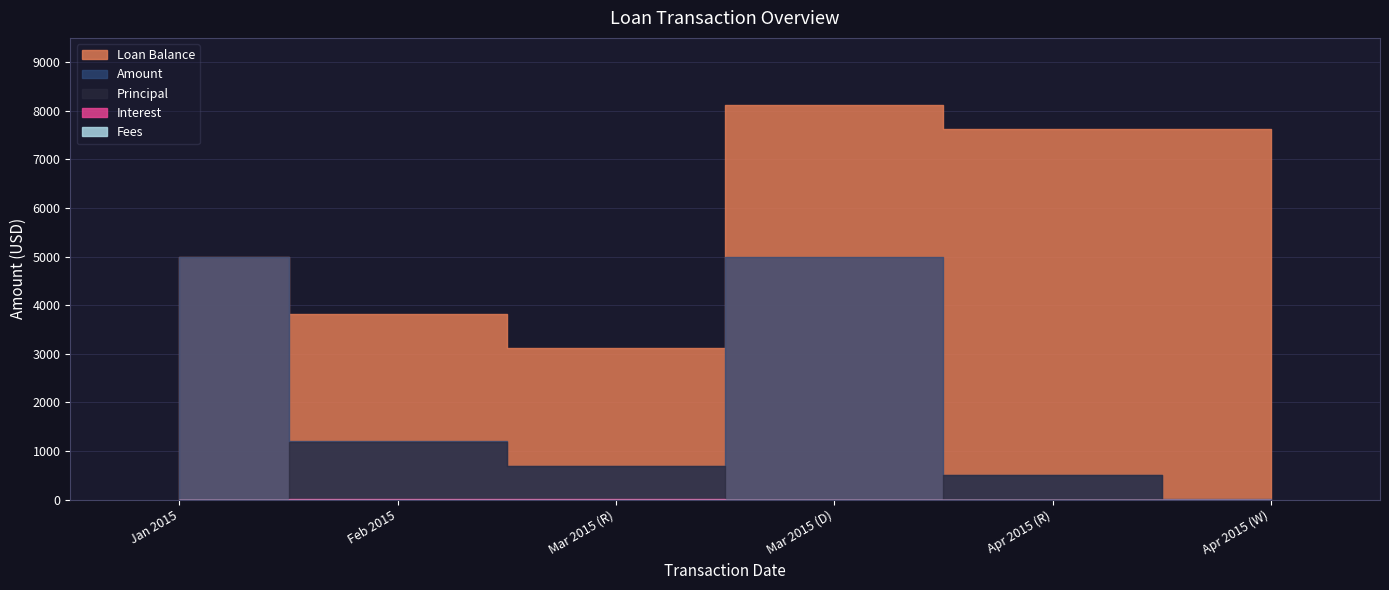

True or false: Amount and Interest cross at least once.

False